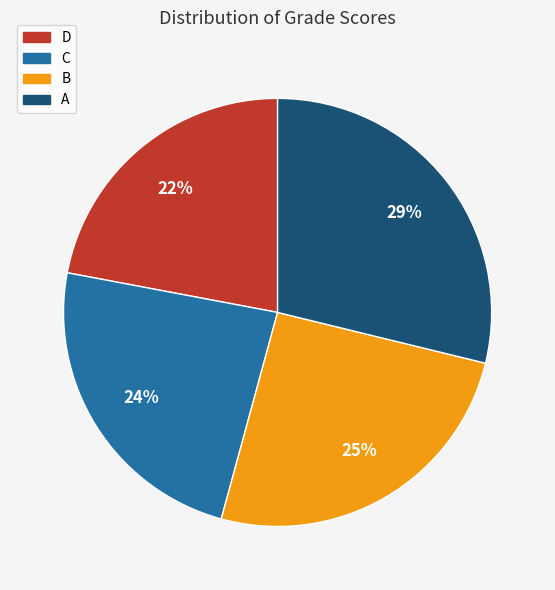

Count the number of slices in the pie.

4